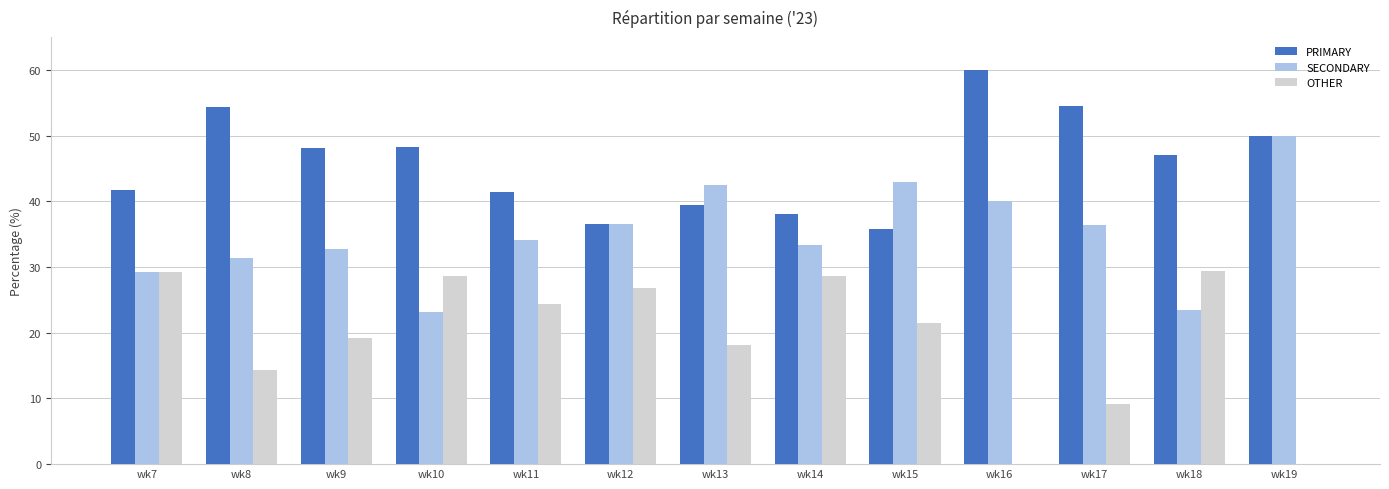

Is it true that SECONDARY equals 19.7 at wk11?

False